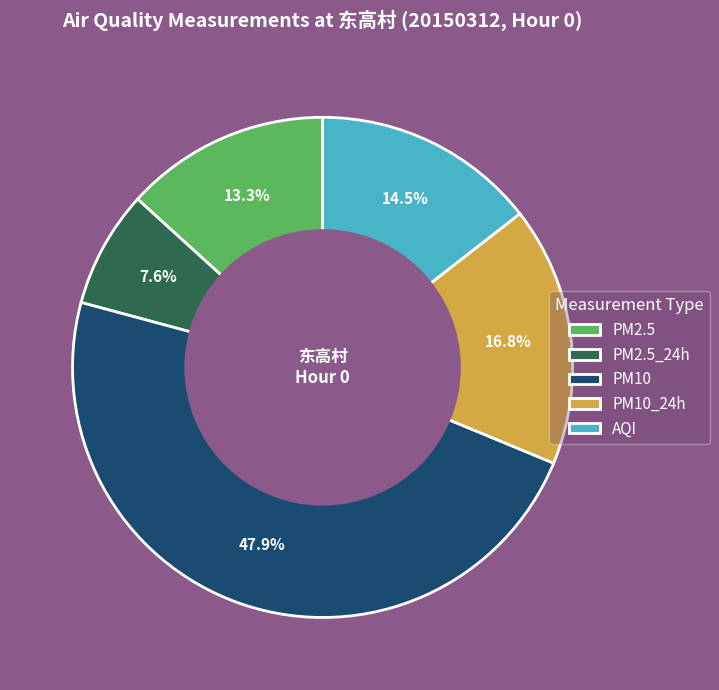

Which slice is the largest?

PM10